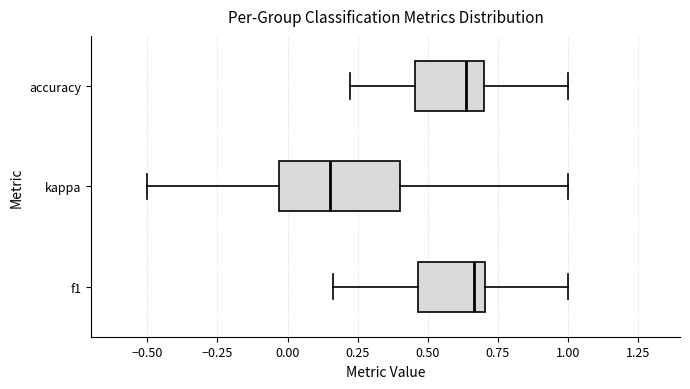

Where is the right edge of the box for accuracy on the x-axis? The values are not printed on the chart, so give them approximately, as read against the axis.

0.70